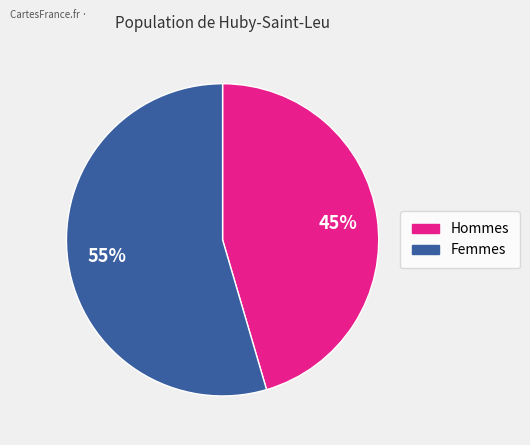

To the nearest percent, what is the average slice percentage?

50%